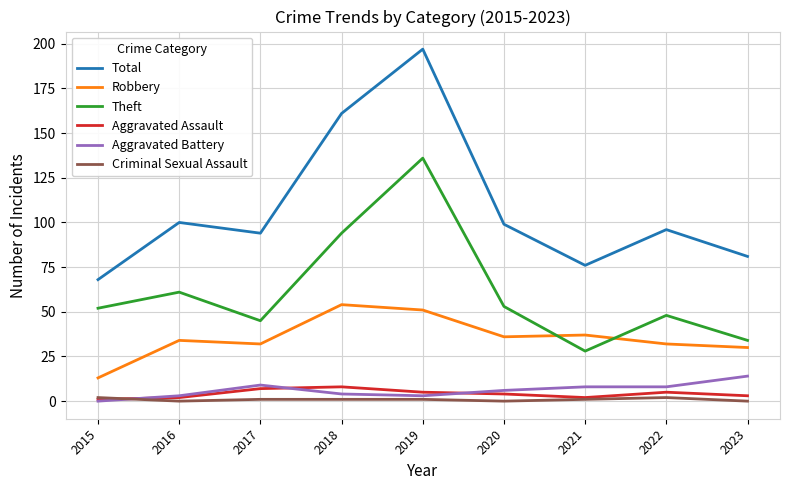

Which series has the largest range (max minus min)?

Total